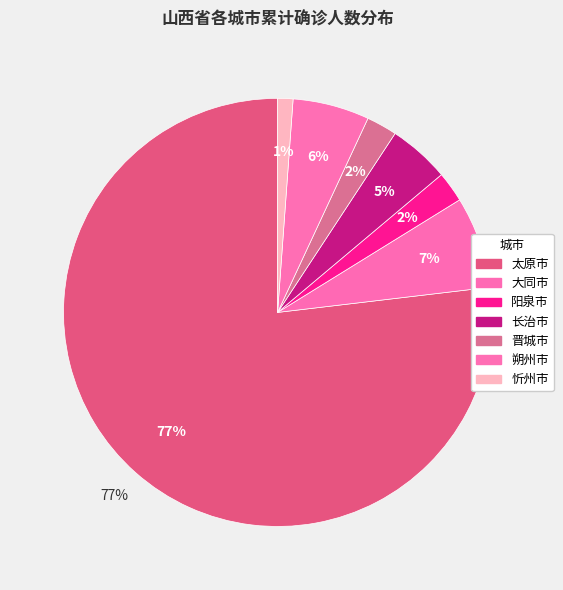

Which has a higher value, 太原市 or 朔州市?

太原市